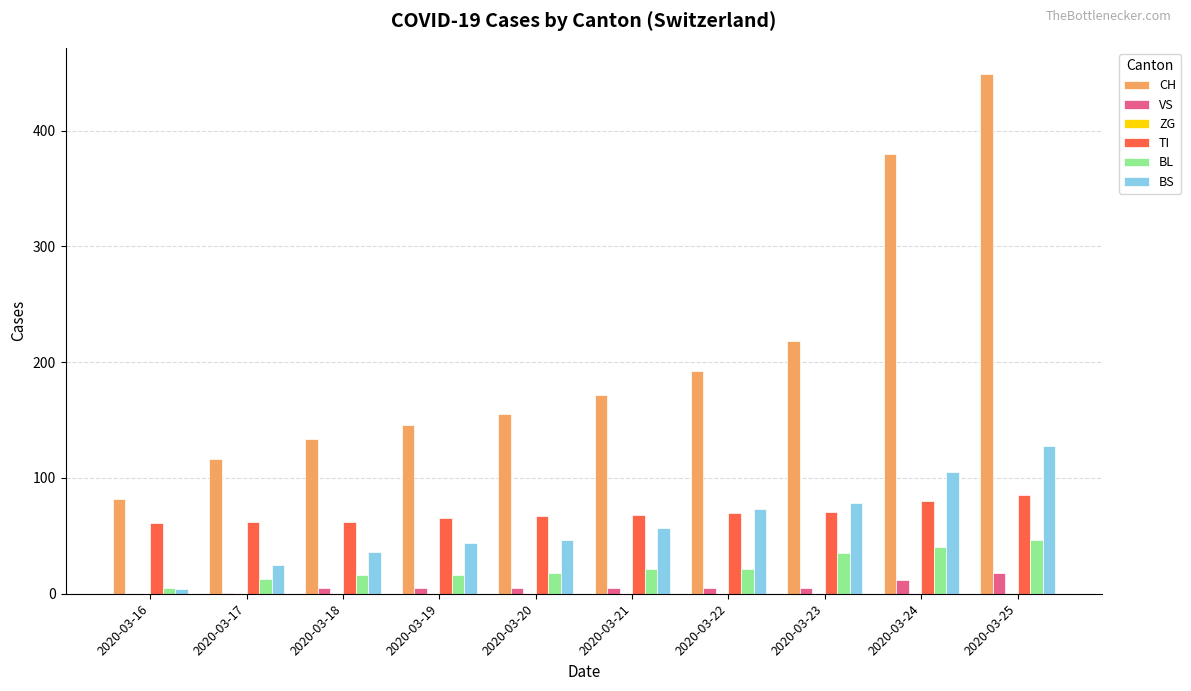

The value of BL at 2020-03-23 is 17. True or false?

False